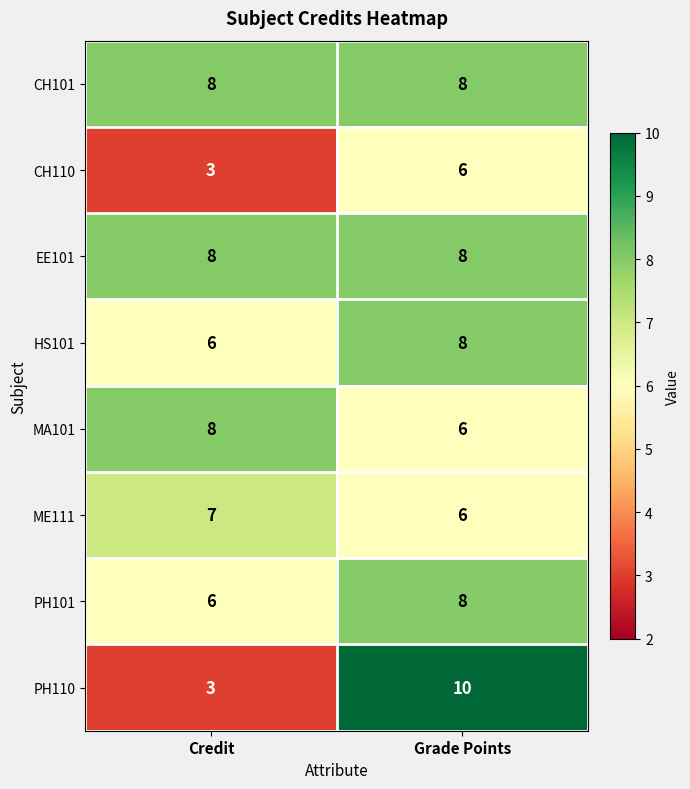

What is the maximum value shown in the chart?

10